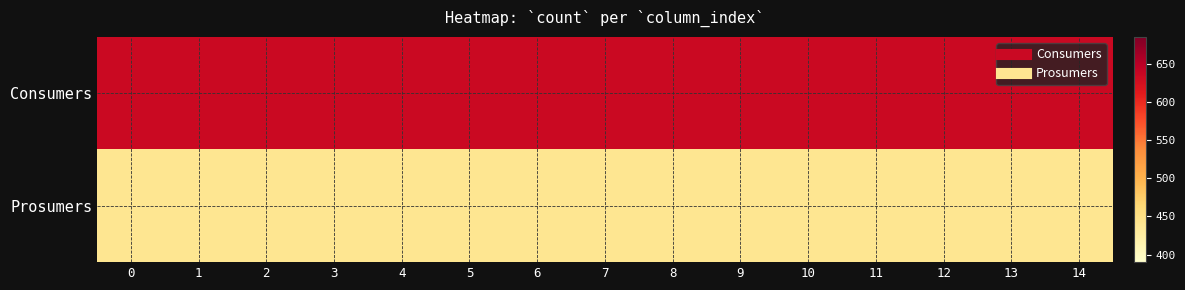

At 3, list the series in order from largest to smallest.

Consumers, Prosumers